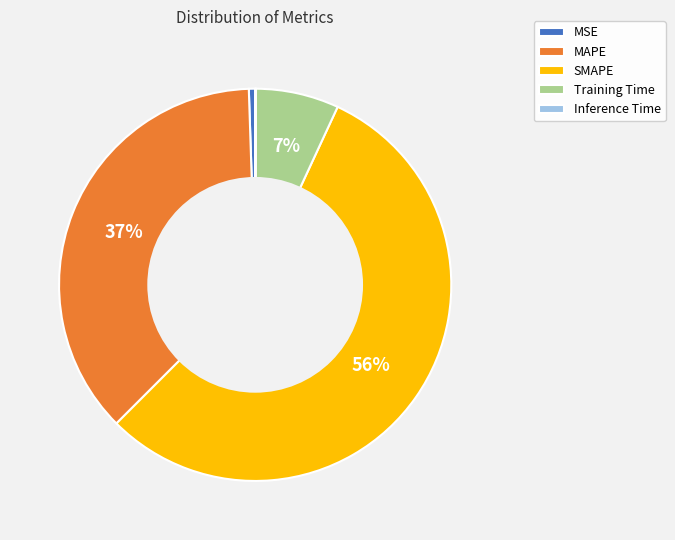

Which has a higher value, MSE or MAPE?

MAPE